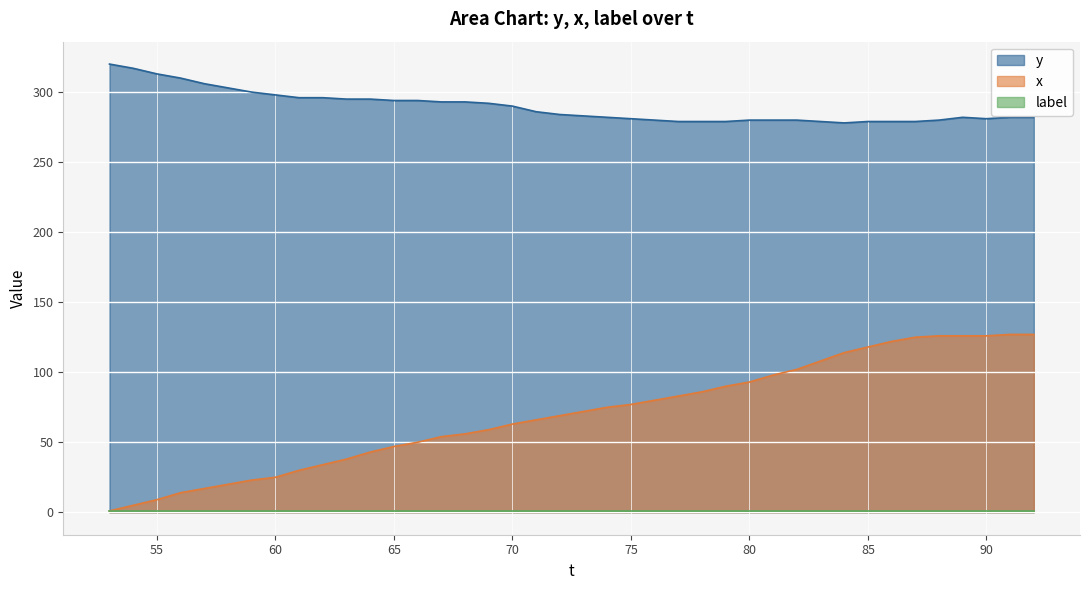

What is the highest value of the y series?

320